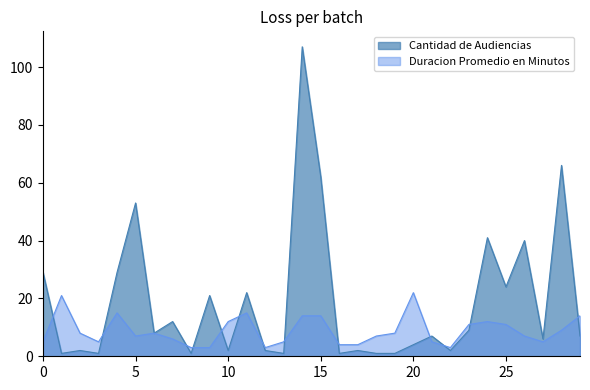

How many lines are shown in the chart?

2